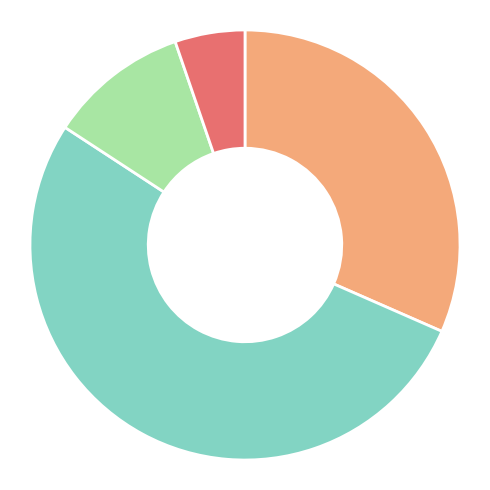

Is there a majority slice in this chart?

Yes